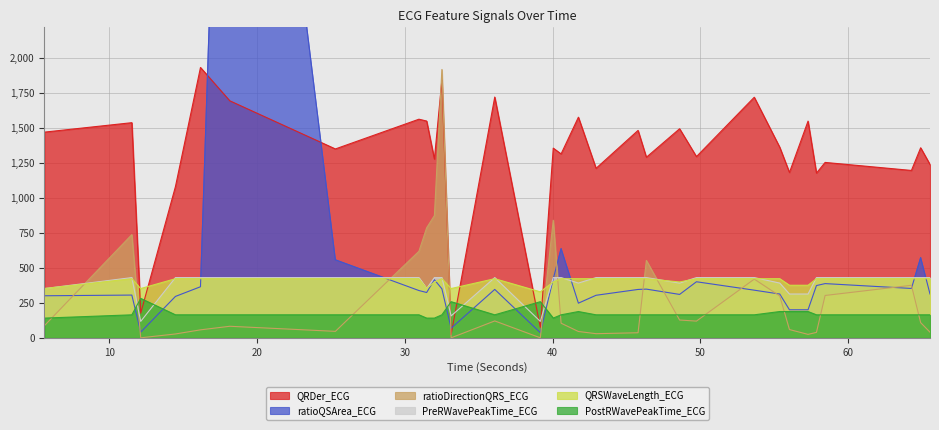

Reading right to left, extract all data points from this chart.

QRDer_ECG: 65.5546875=1236.9	64.921875=1356.2	64.296875=1194.3	58.453125=1251.5	57.8671875=1175.5	57.296875=1546.3	56.0390625=1179.7	55.3828125=1359.5	53.65625=1716.7	49.7421875=1293.0	48.6015625=1491.8	46.3515625=1288.3	45.7890625=1480.1	42.9453125=1209.3	41.75=1574.3	40.578125=1312.2	40.046875=1353.5	39.171875=74.2	36.0859375=1718.1	33.1328125=23.0	32.5078125=1839.4	32.0=1275.3	31.4765625=1546.8	30.953125=1560.0	25.296875=1347.7	18.1484375=1691.2	16.1640625=1929.1	14.46875=1079.2	12.1171875=175.8	11.515625=1535.1	5.6015625=1467.8
ratioQSArea_ECG: 65.5546875=312.7	64.921875=572.1	64.296875=352.2	58.453125=386.8	57.8671875=372.8	57.296875=200.0	56.0390625=200.0	55.3828125=312.3	53.65625=339.9	49.7421875=400.0	48.6015625=309.6	46.3515625=347.4	45.7890625=345.1	42.9453125=303.5	41.75=247.3	40.578125=636.4	40.046875=420.6	39.171875=36.4	36.0859375=345.4	33.1328125=68.6	32.5078125=349.7	32.0=414.7	31.4765625=323.3	30.953125=337.3	25.296875=556.4	18.1484375=6680.7	16.1640625=364.4	14.46875=295.4	12.1171875=40.4	11.515625=305.0	5.6015625=300.0
ratioDirectionQRS_ECG: 65.5546875=40.1	64.921875=108.3	64.296875=374.7	58.453125=302.1	57.8671875=38.8	57.296875=24.5	56.0390625=58.9	55.3828125=298.8	53.65625=418.8	49.7421875=119.2	48.6015625=126.9	46.3515625=552.1	45.7890625=36.1	42.9453125=29.4	41.75=45.1	40.578125=104.3	40.046875=839.2	39.171875=0.0	36.0859375=120.4	33.1328125=0.0	32.5078125=1914.8	32.0=872.3	31.4765625=785.2	30.953125=617.5	25.296875=46.1	18.1484375=82.3	16.1640625=56.8	14.46875=27.5	12.1171875=0.0	11.515625=736.4	5.6015625=87.0
PreRWavePeakTime_ECG: 65.5546875=429.7	64.921875=429.7	64.296875=429.7	58.453125=429.7	57.8671875=429.7	57.296875=312.5	56.0390625=312.5	55.3828125=390.6	53.65625=429.7	49.7421875=429.7	48.6015625=390.6	46.3515625=429.7	45.7890625=429.7	42.9453125=429.7	41.75=390.6	40.578125=429.7	40.046875=429.7	39.171875=117.2	36.0859375=429.7	33.1328125=156.2	32.5078125=429.7	32.0=429.7	31.4765625=351.6	30.953125=429.7	25.296875=429.7	18.1484375=429.7	16.1640625=429.7	14.46875=429.7	12.1171875=117.2	11.515625=429.7	5.6015625=351.6
QRSWaveLength_ECG: 65.5546875=421.9	64.921875=421.9	64.296875=421.9	58.453125=421.9	57.8671875=421.9	57.296875=375.0	56.0390625=375.0	55.3828125=421.9	53.65625=421.9	49.7421875=421.9	48.6015625=398.4	46.3515625=421.9	45.7890625=421.9	42.9453125=421.9	41.75=421.9	40.578125=421.9	40.046875=398.4	39.171875=328.1	36.0859375=421.9	33.1328125=351.6	32.5078125=421.9	32.0=398.4	31.4765625=351.6	30.953125=421.9	25.296875=421.9	18.1484375=421.9	16.1640625=421.9	14.46875=421.9	12.1171875=351.6	11.515625=421.9	5.6015625=351.6
PostRWavePeakTime_ECG: 65.5546875=164.1	64.921875=164.1	64.296875=164.1	58.453125=164.1	57.8671875=164.1	57.296875=187.5	56.0390625=187.5	55.3828125=187.5	53.65625=164.1	49.7421875=164.1	48.6015625=164.1	46.3515625=164.1	45.7890625=164.1	42.9453125=164.1	41.75=187.5	40.578125=164.1	40.046875=140.6	39.171875=257.8	36.0859375=164.1	33.1328125=257.8	32.5078125=164.1	32.0=140.6	31.4765625=140.6	30.953125=164.1	25.296875=164.1	18.1484375=164.1	16.1640625=164.1	14.46875=164.1	12.1171875=281.2	11.515625=164.1	5.6015625=140.6